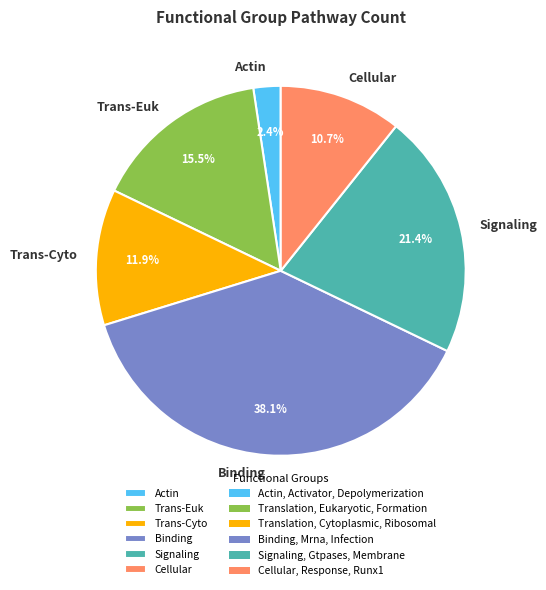

To the nearest percent, what is the average slice percentage?

17%